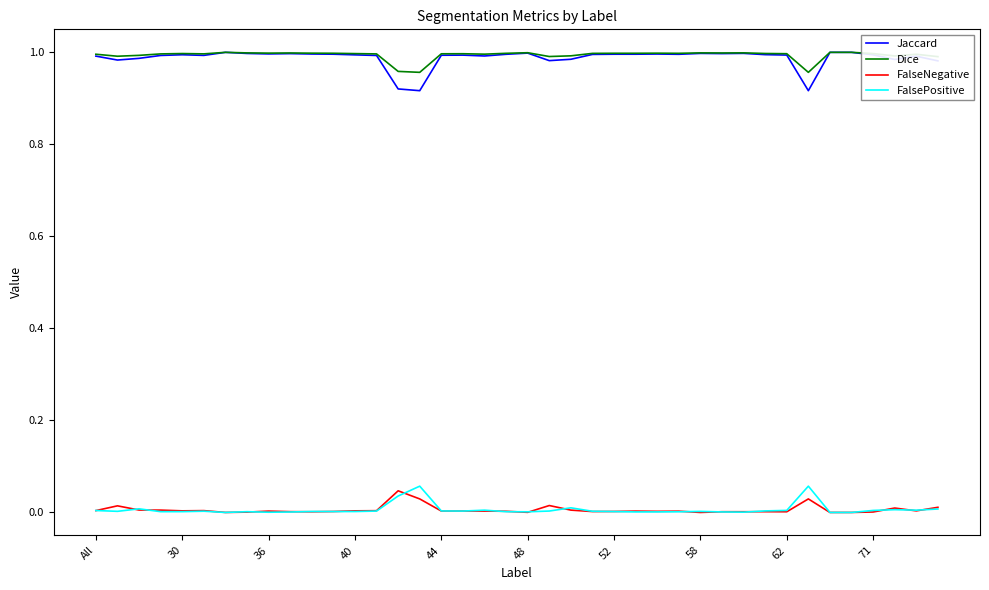

True or false: Dice and FalseNegative intersect in this chart.

False